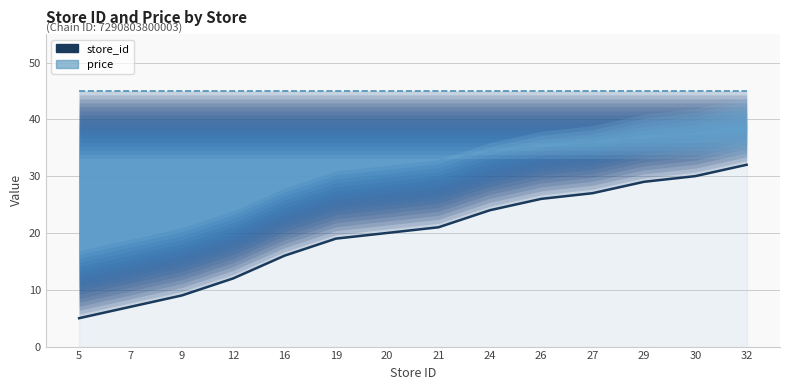

Which series has the widest spread of values?

store_id